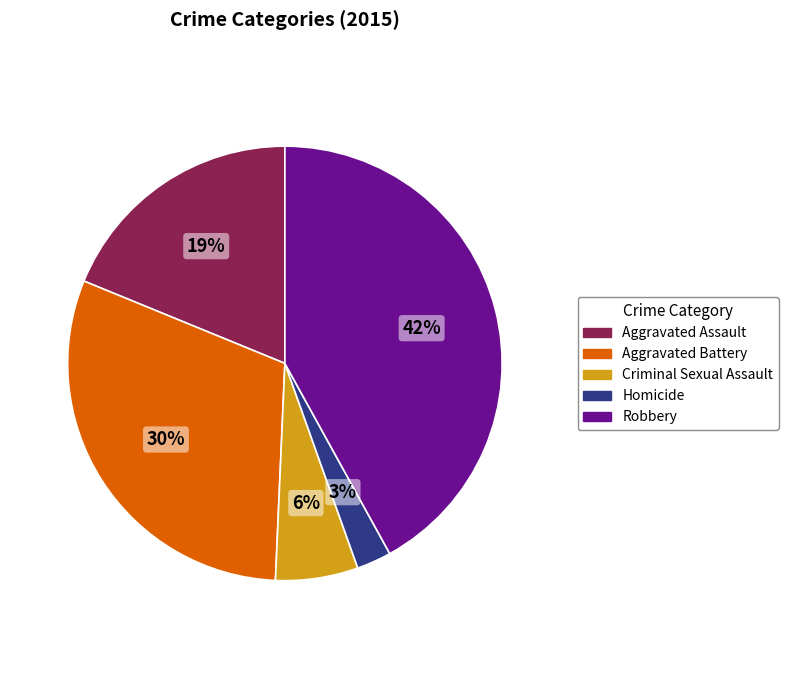

Do Aggravated Assault and Homicide together represent more than half of the pie?

No